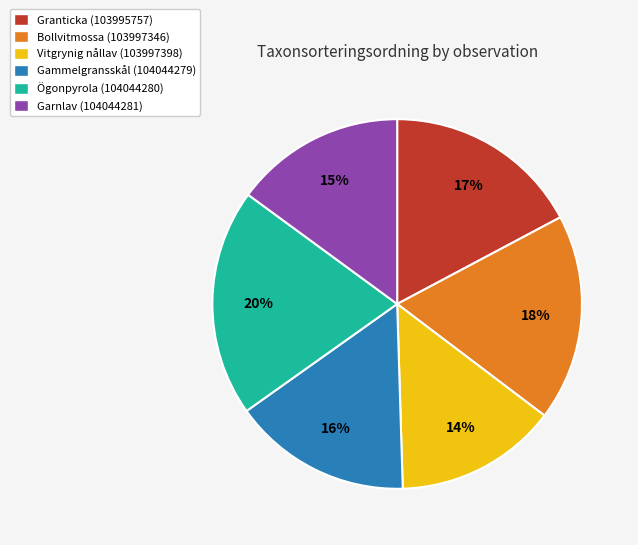

Does any single category account for the majority?

No